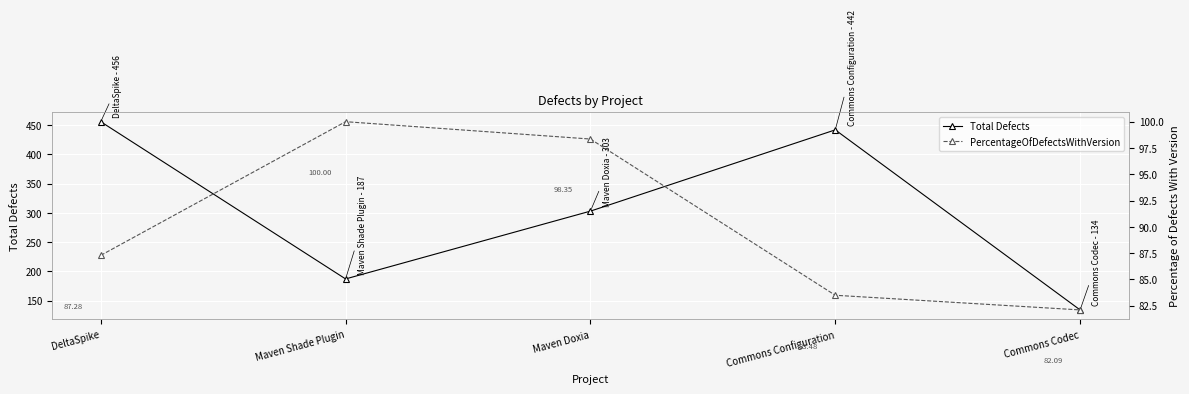

The value of Total Defects at Commons Codec is 134.0. True or false?

True